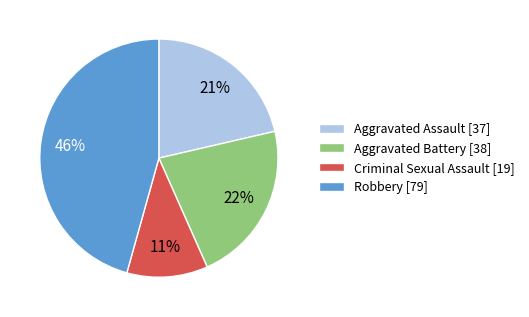

The Aggravated Assault slice represents 21% of the pie. True or false?

True